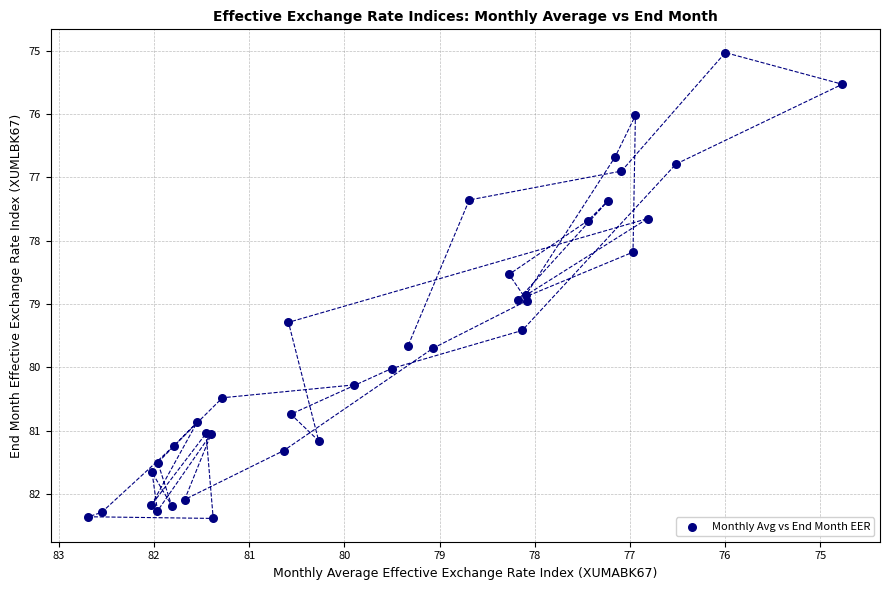

What Y value in the scatter plot is closest to 78?

78.2